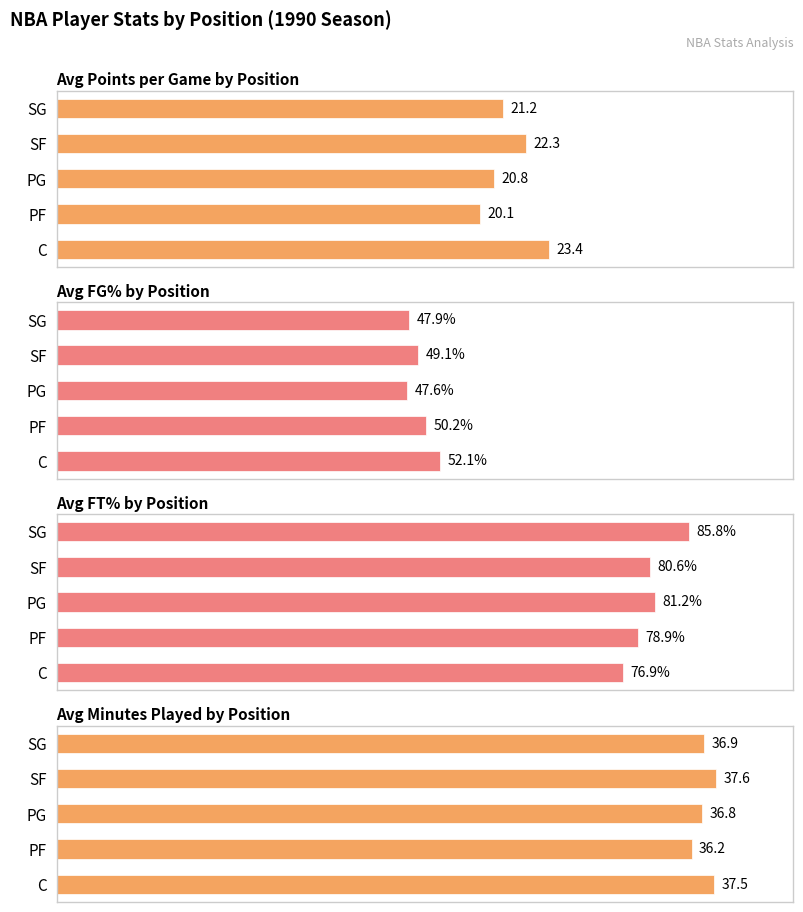

What is the value of the Avg Points per Game by Position bar at the 2nd from the left?

20.1